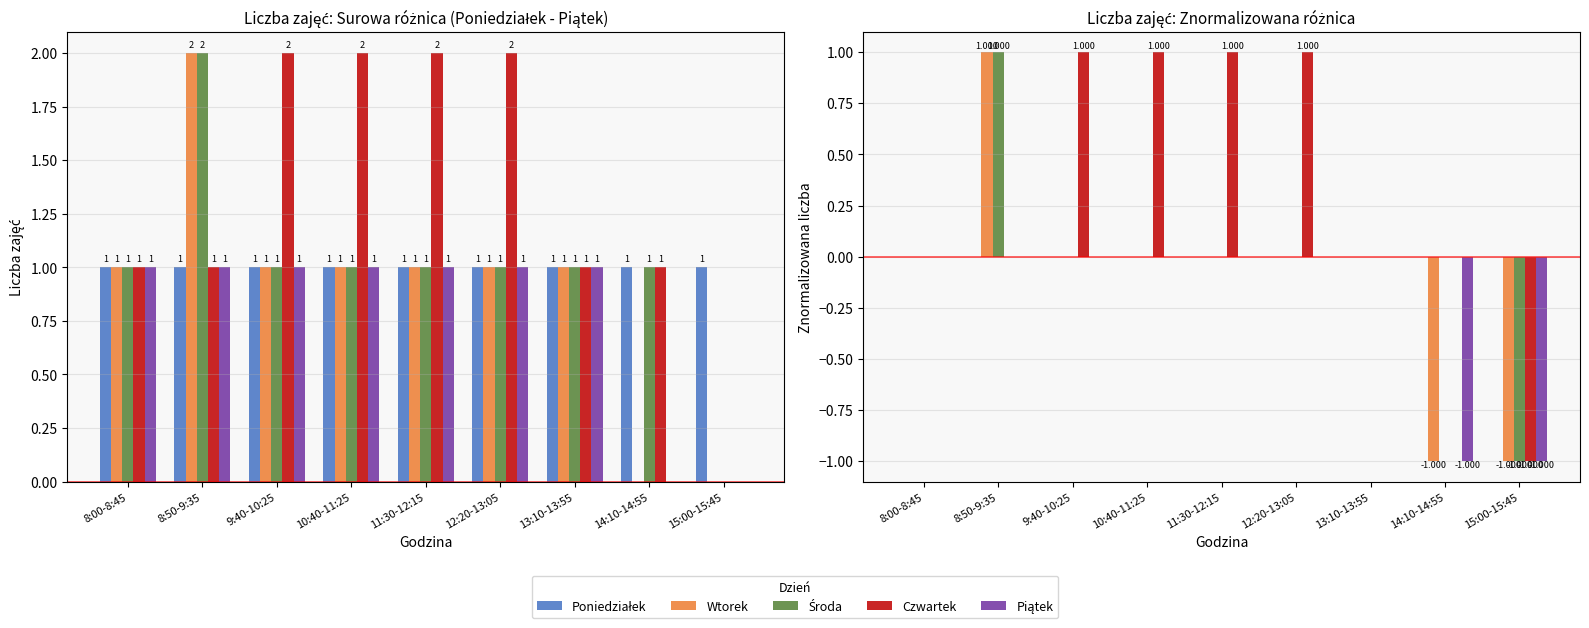

Which label corresponds to the largest value in the chart?

8:50-9:35